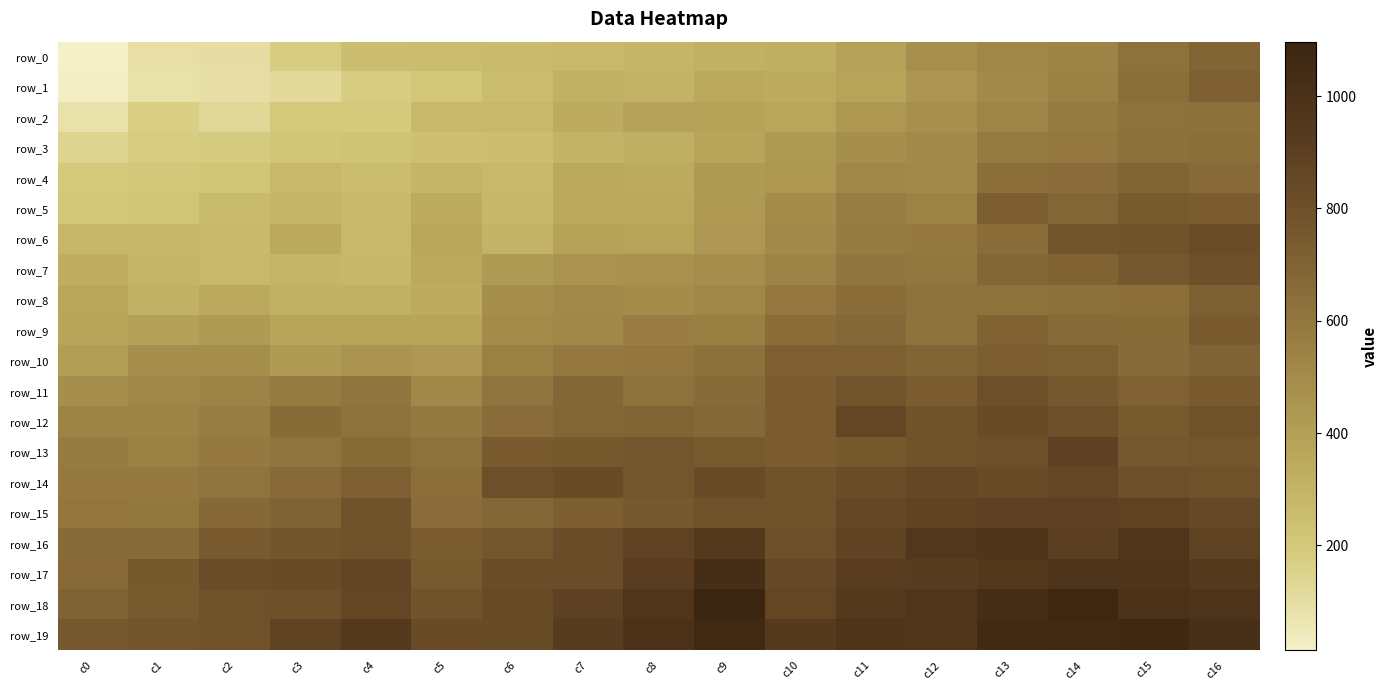

Is it true that row_13 equals 764 at c16?

True